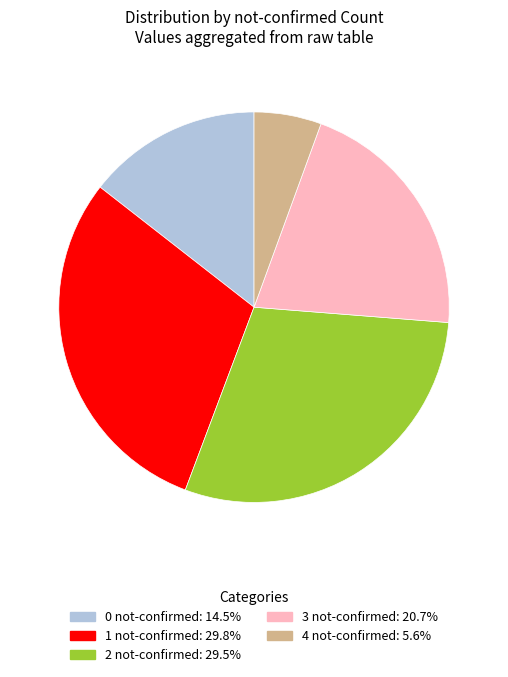

How many slices are in this pie chart?

5